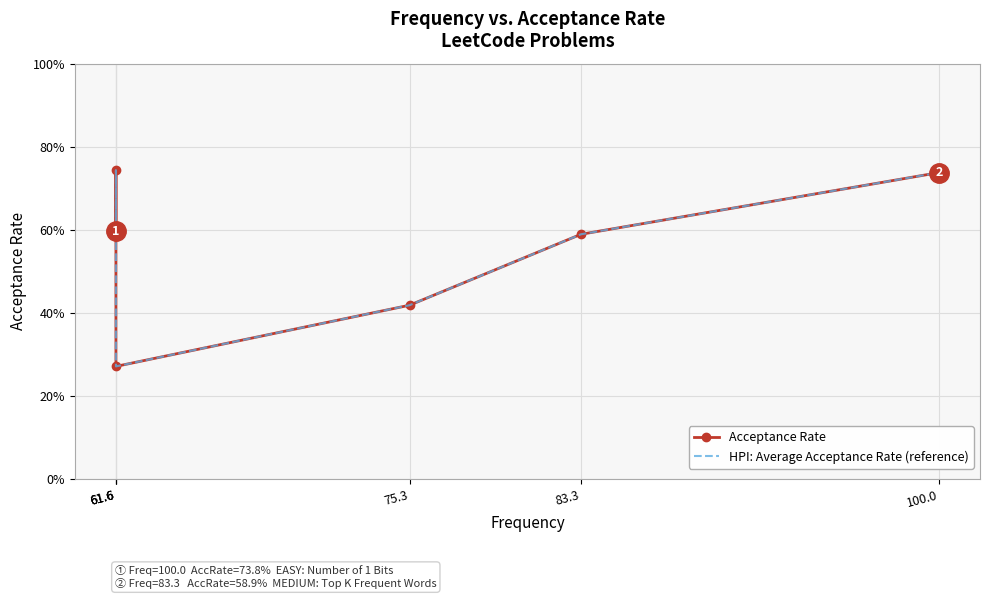

What is the difference between the maximum and minimum values in the HPI: Average Acceptance Rate (reference) series?

0.5